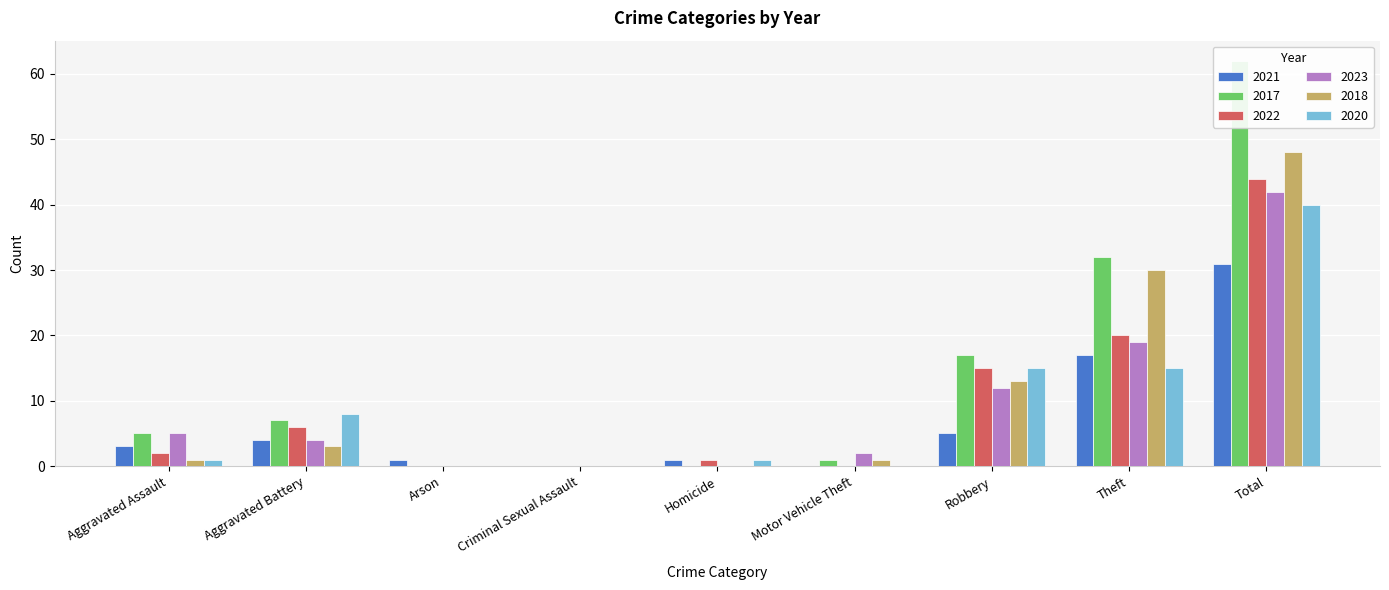

Which category has the lowest value in the 2017 series?

Arson